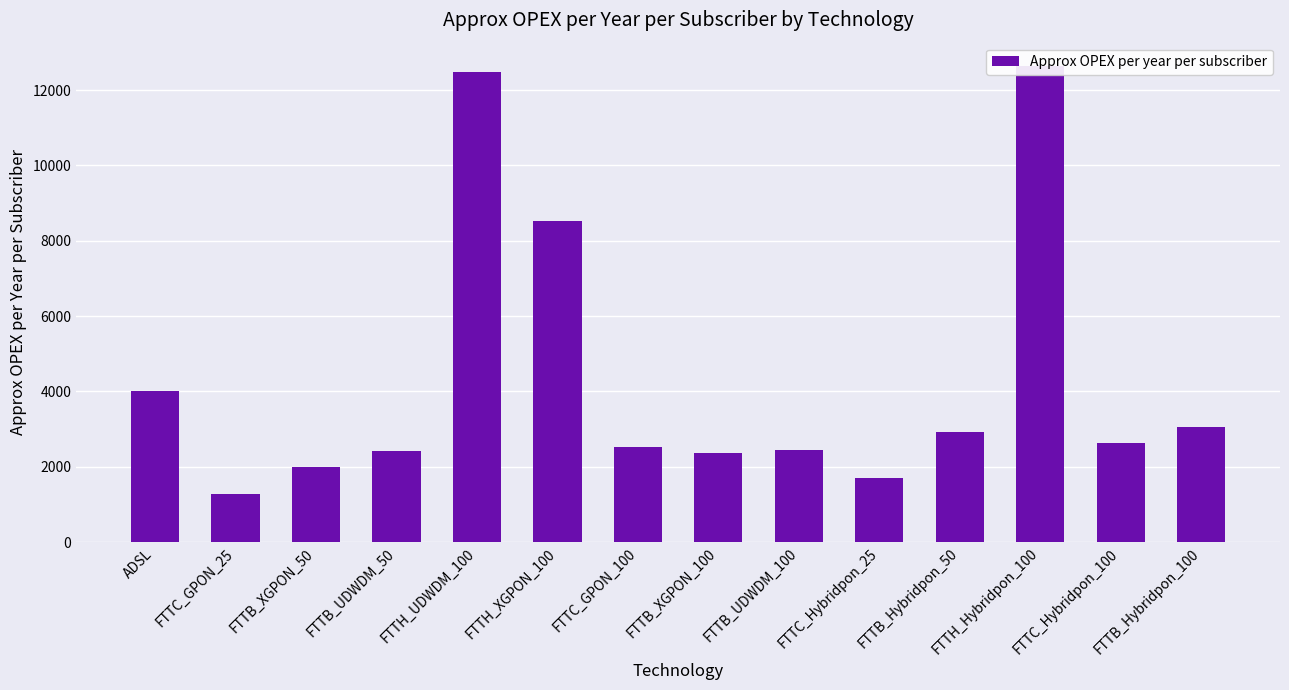

Is it true that the value at FTTC_GPON_100 is 2513.8?

True